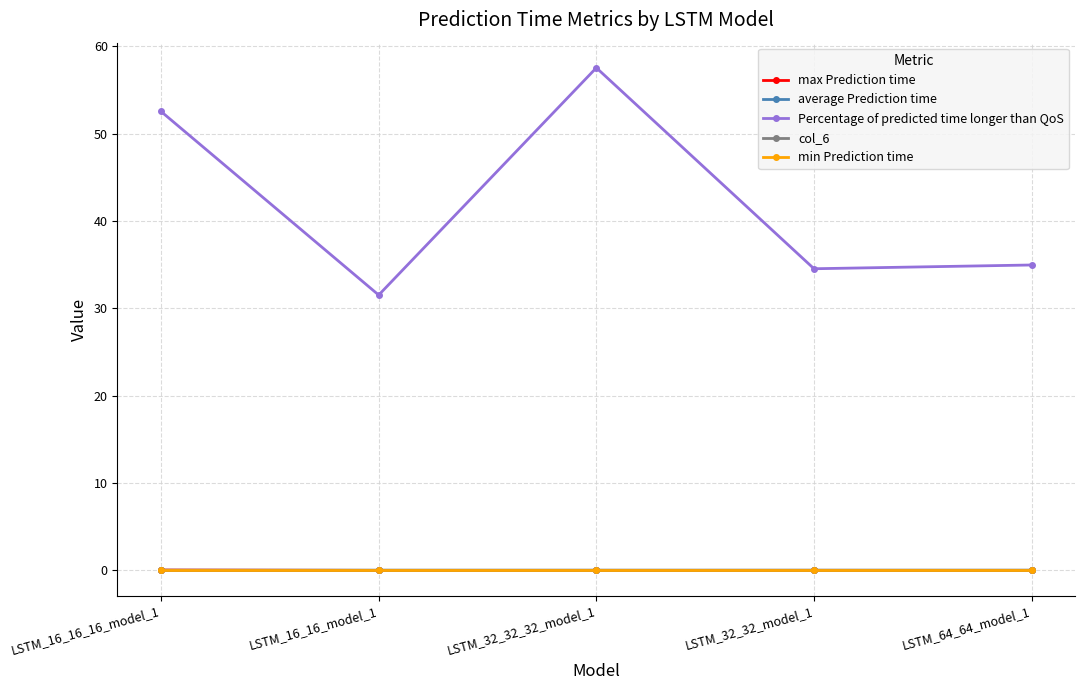

At which category is the sum across all series the highest?

LSTM_32_32_32_model_1